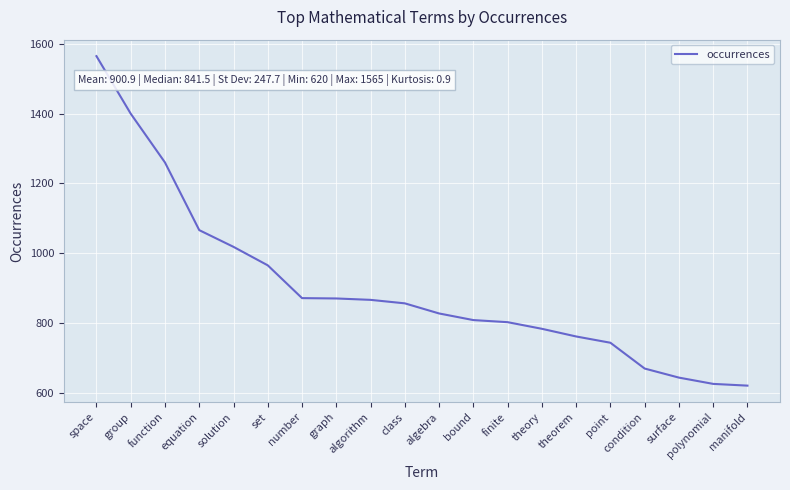

What is the sum of the values at polynomial and theorem?

1386